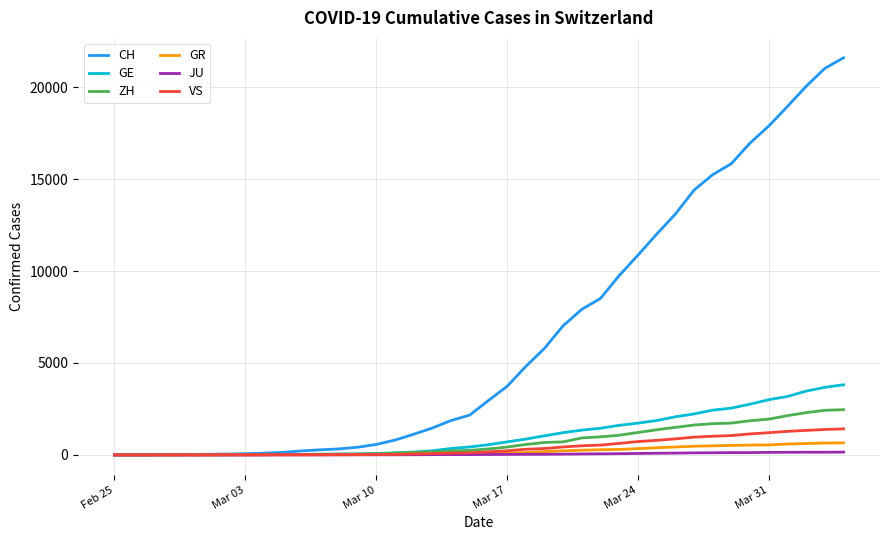

Which series has the largest range (max minus min)?

CH